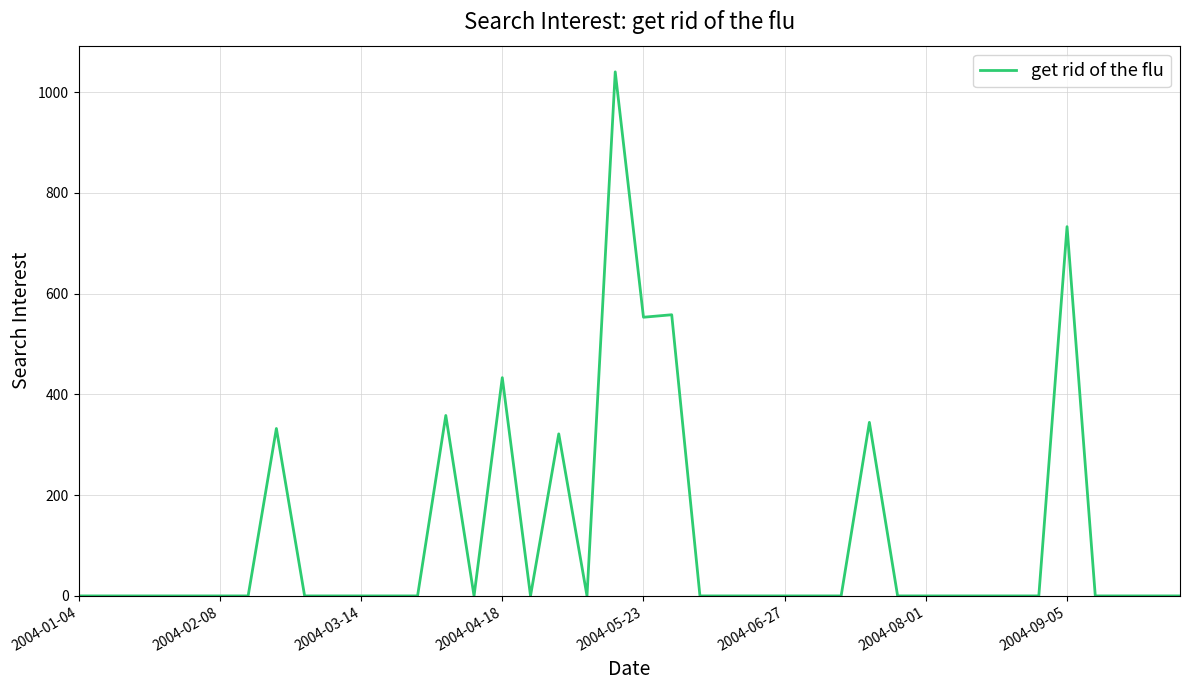

Reading left to right, transcribe all the data shown in this chart.

0.0	0.0	0.0	0.0	0.0	0.0	0.0	332.3	0.0	0.0	0.0	0.0	0.0	358.1	0.0	433.2	0.0	321.6	0.0	1040.0	553.1	558.0	0.0	0.0	0.0	0.0	0.0	0.0	344.4	0.0	0.0	0.0	0.0	0.0	0.0	732.8	0.0	0.0	0.0	0.0